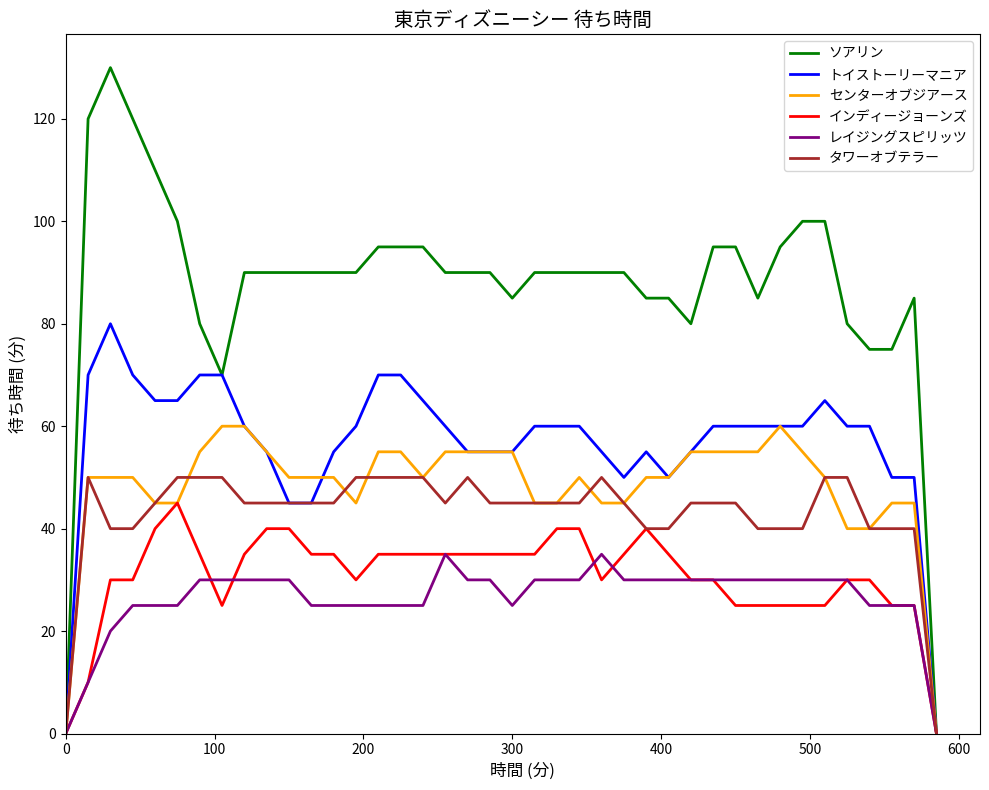

What is the difference between the maximum and second lowest values in the レイジングスピリッツ series?

35